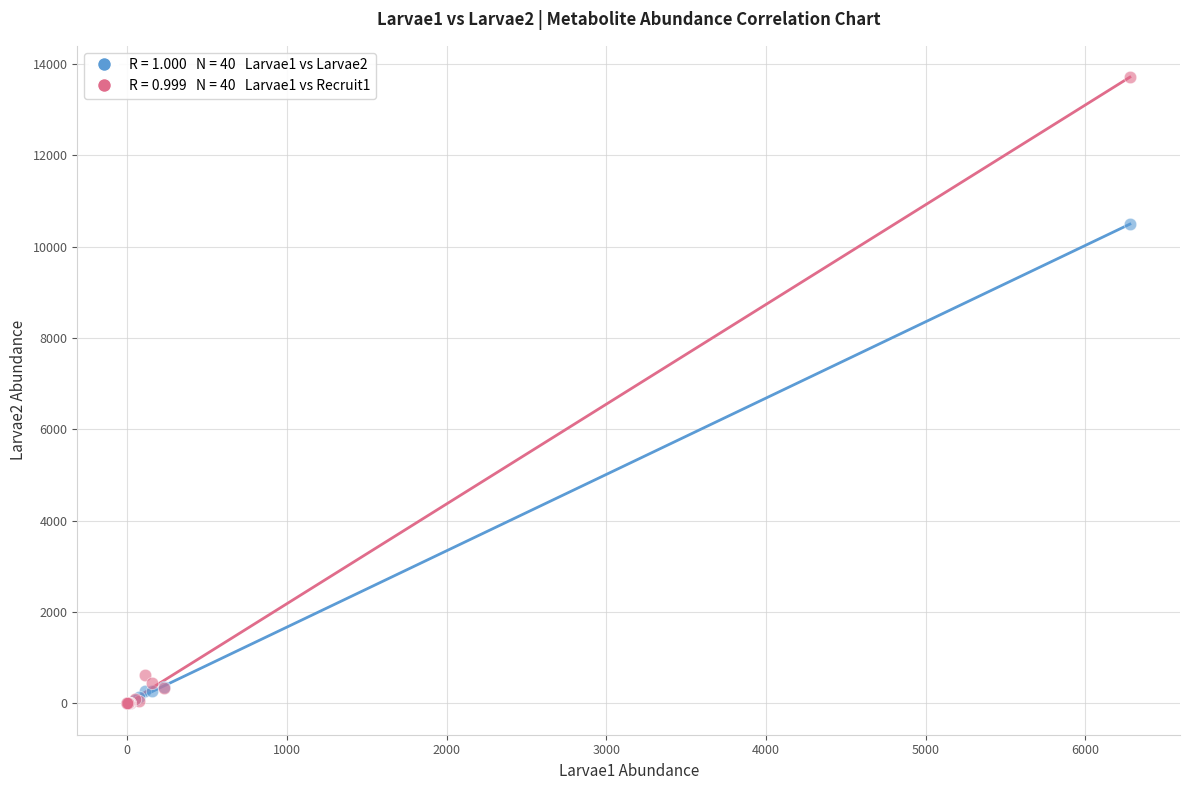

Across all series, what Y value is closest to 6855?

10492.8